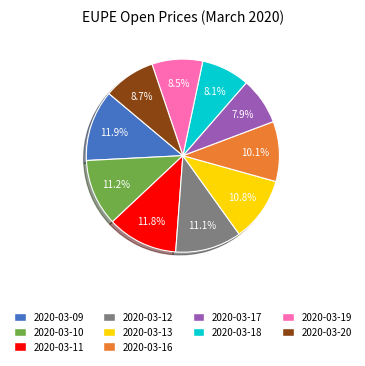

To the nearest percent, what is the difference between the largest and smallest slice percentages?

4%